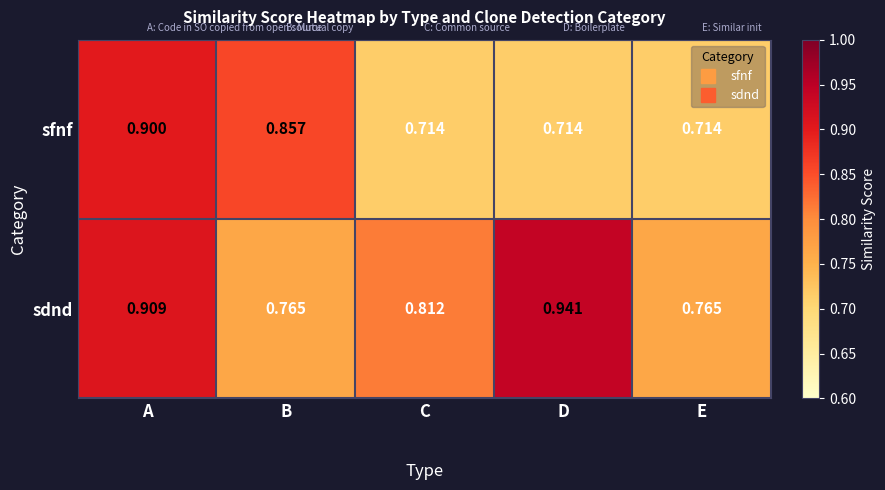

Is the value of sfnf at C greater than the value of sdnd at D?

No